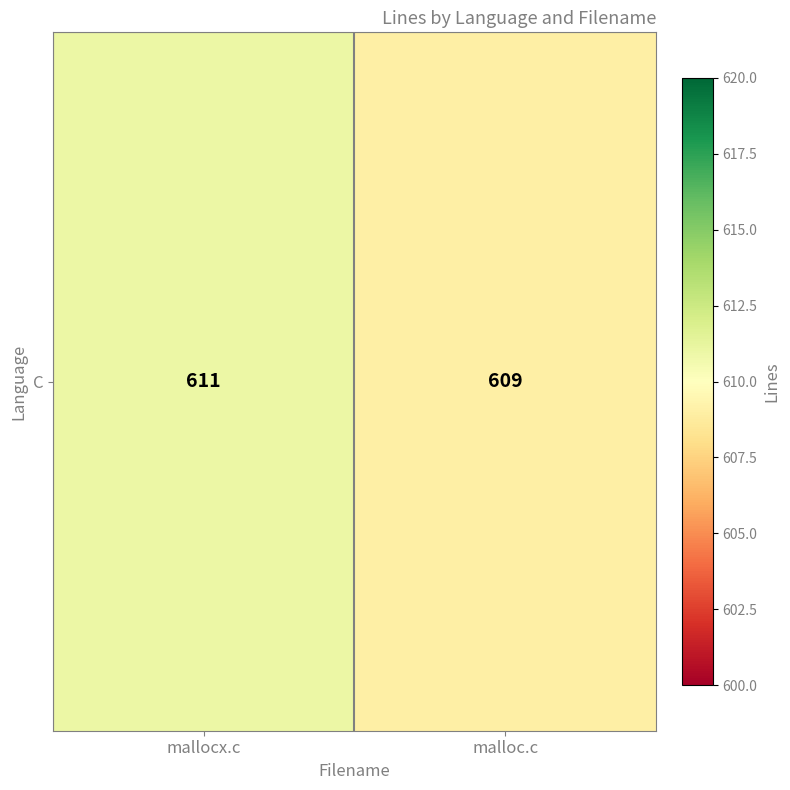

Approximately how many times larger is the value at mallocx.c compared to malloc.c?

1.0